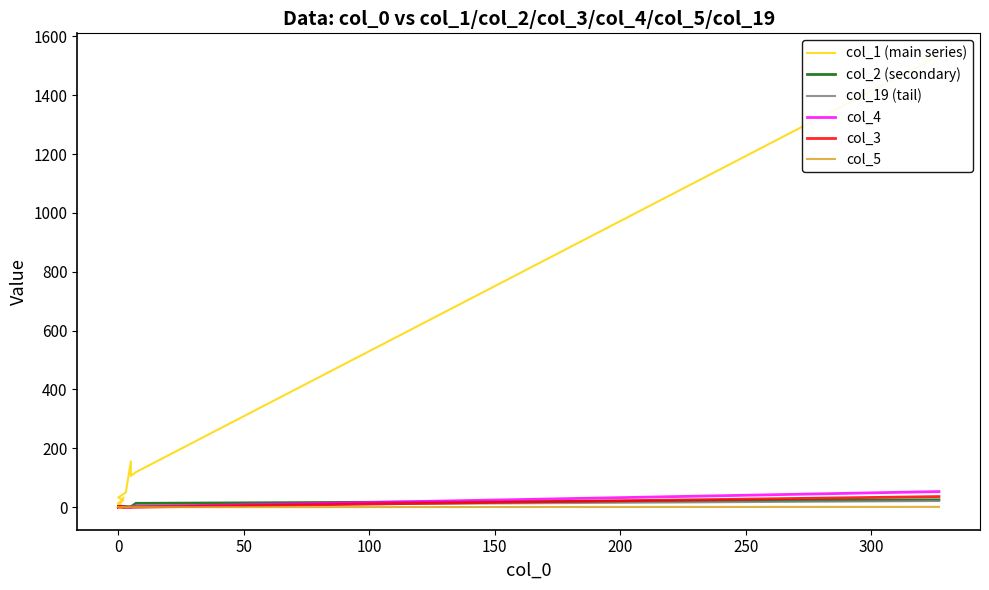

True or false: col_19 (tail) has more than 0 interior local peaks.

False